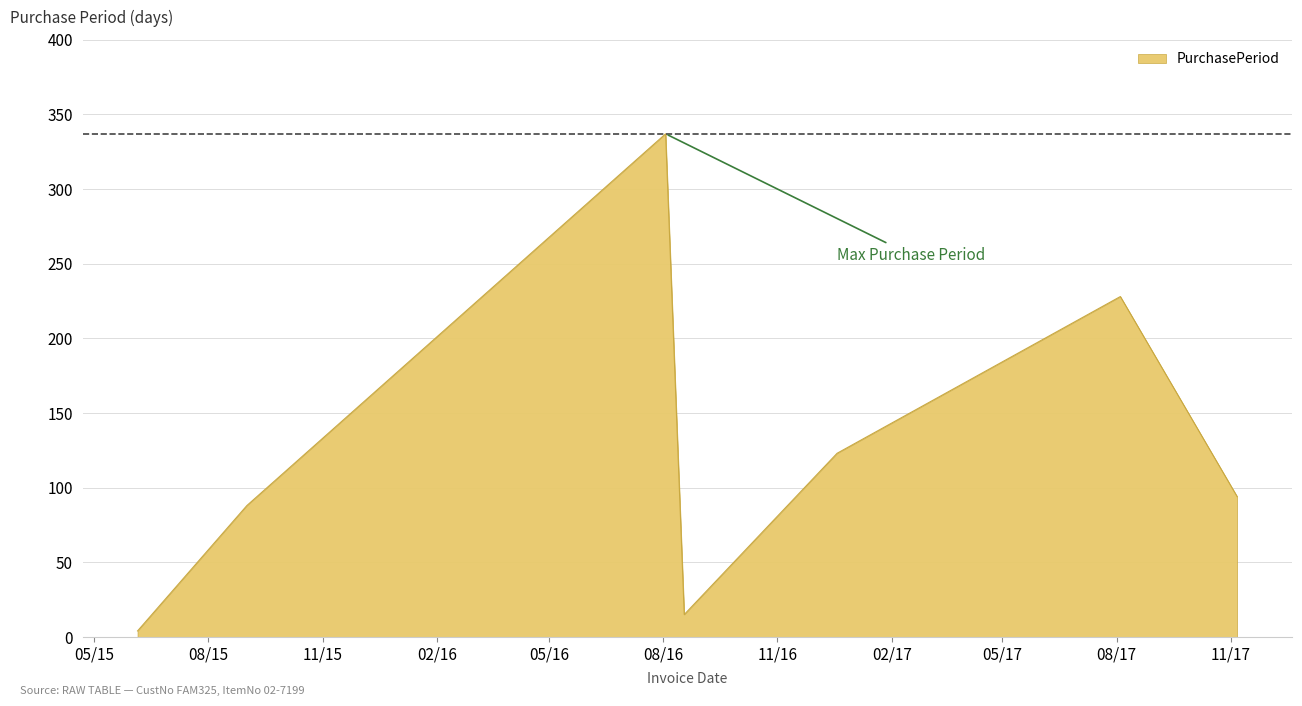

How many interior local valleys (lower than both neighbors) does the data have?

1